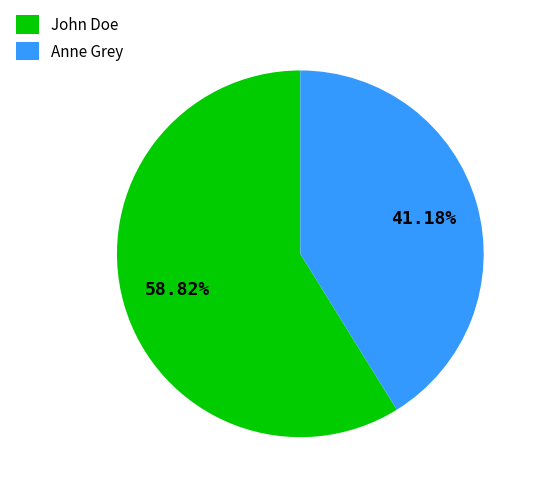

Count the number of slices in the pie.

2